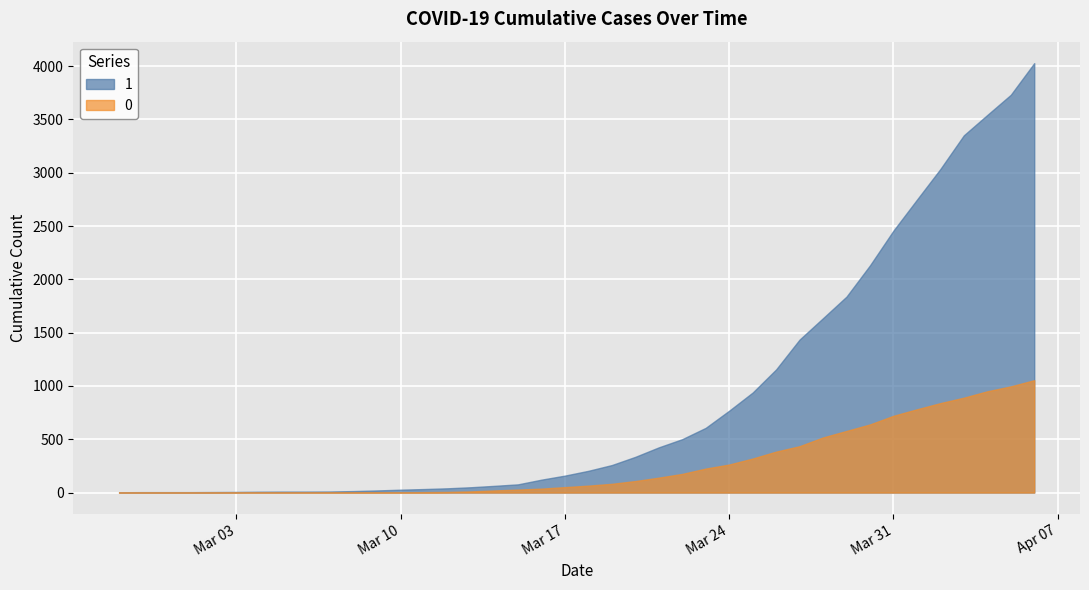

What is the difference between the highest and lowest values at 2020-02-28?

4